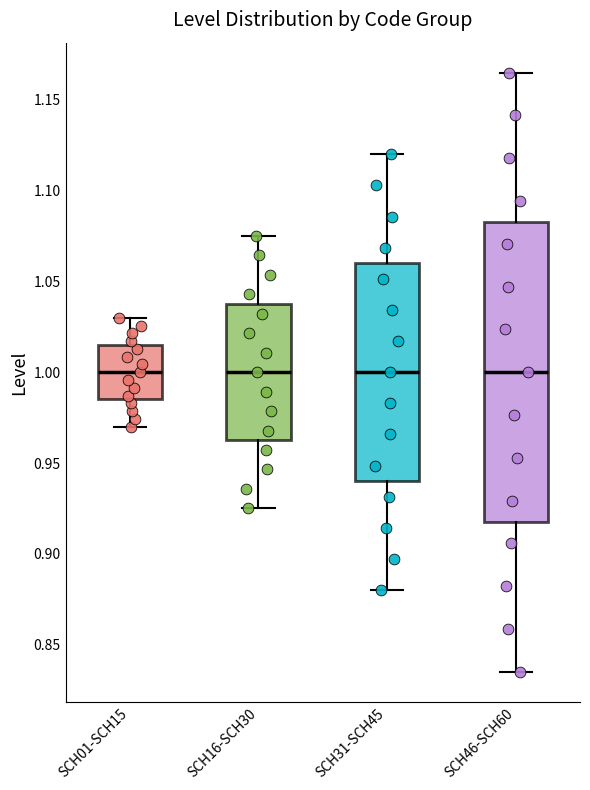

Reading left to right, read every box against the y-axis: the position of its median line, the range the box covers, and the ends of its whiskers. The values are not printed on the chart, so give them approximately, as read against the axis.

SCH01-SCH15: median 1.000, box 0.985 to 1.015, whiskers 0.970 to 1.030
SCH16-SCH30: median 1.000, box 0.965 to 1.040, whiskers 0.925 to 1.075
SCH31-SCH45: median 1.000, box 0.940 to 1.060, whiskers 0.880 to 1.120
SCH46-SCH60: median 1.000, box 0.920 to 1.085, whiskers 0.835 to 1.165